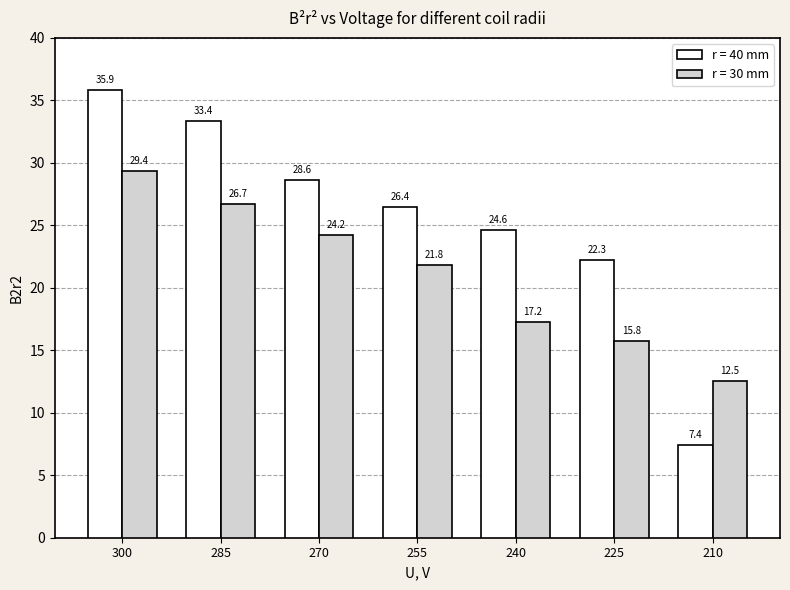

What are all the series names shown in the legend?

r = 40 mm, r = 30 mm